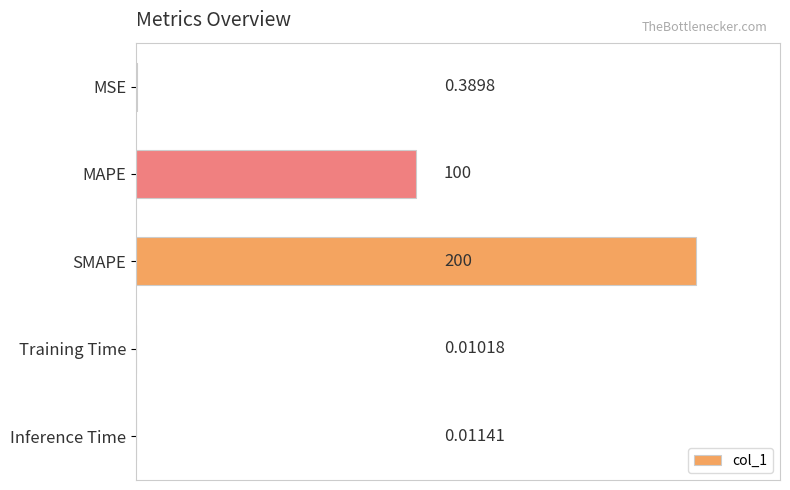

Are the bars grouped side by side (vs. stacked)?

No